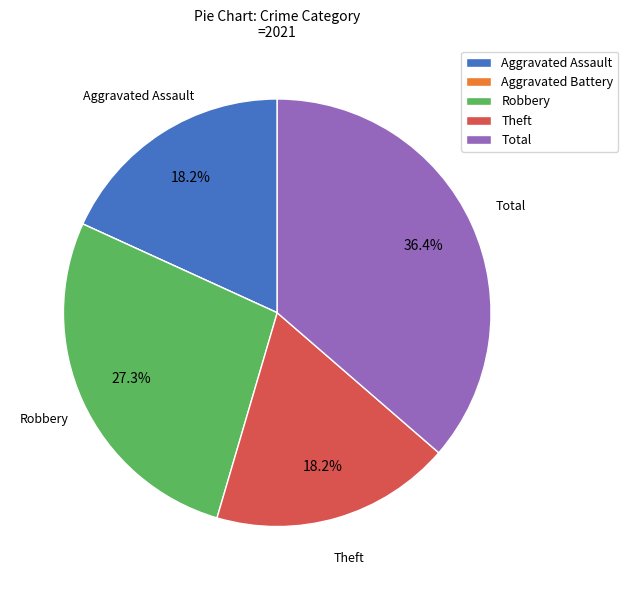

Which slice is the largest?

Total